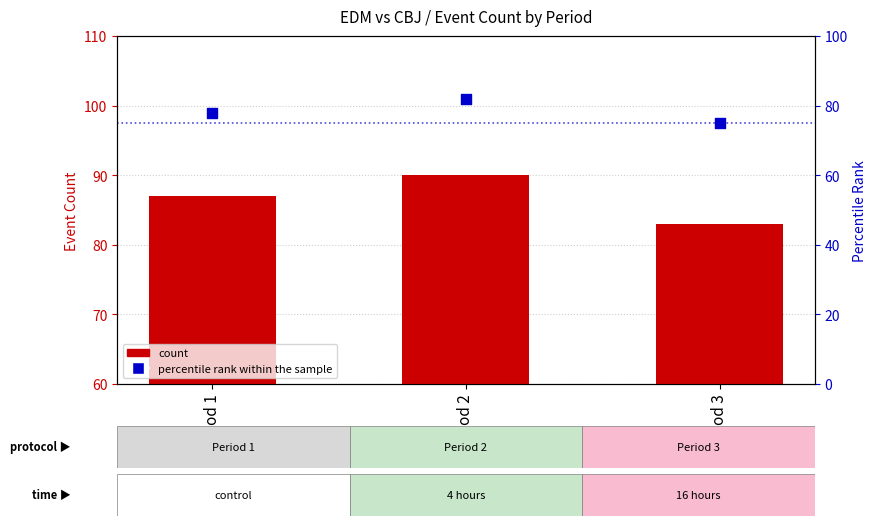

Which series has the largest total across all categories?

count